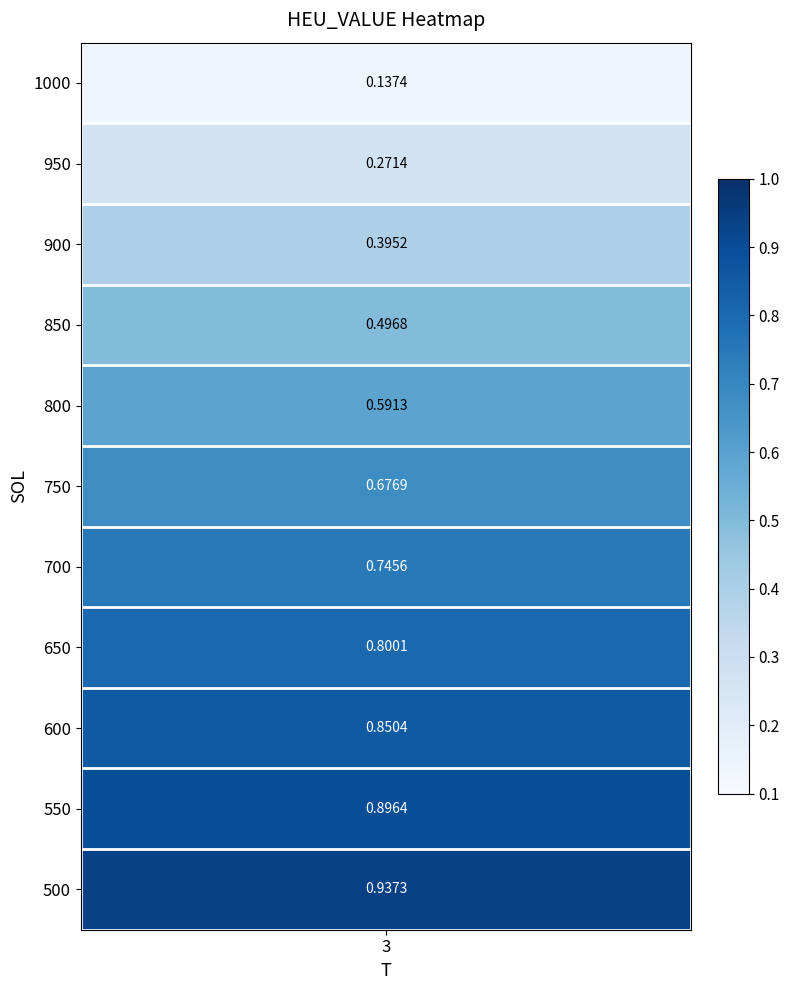

What is the difference between the maximum and minimum values?

0.8